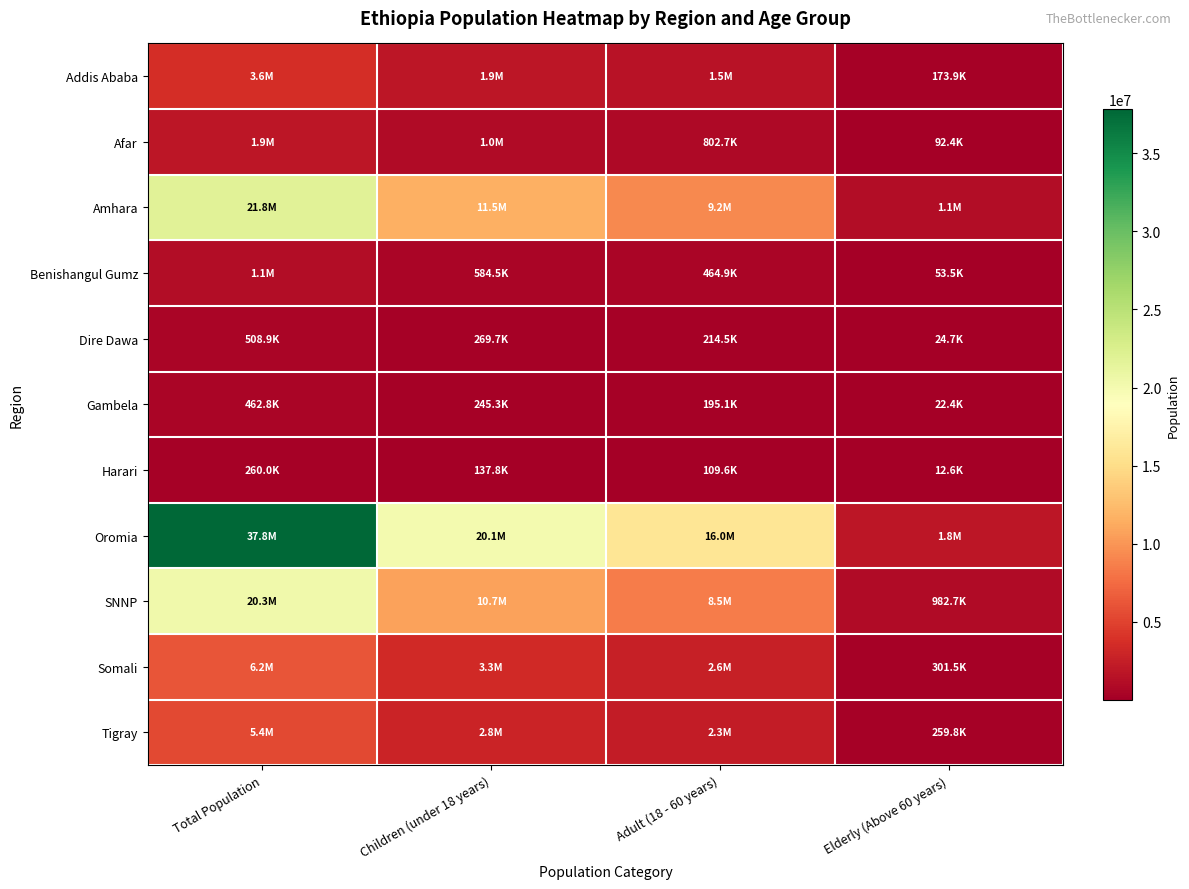

At which category is the sum across all series the highest?

Total Population